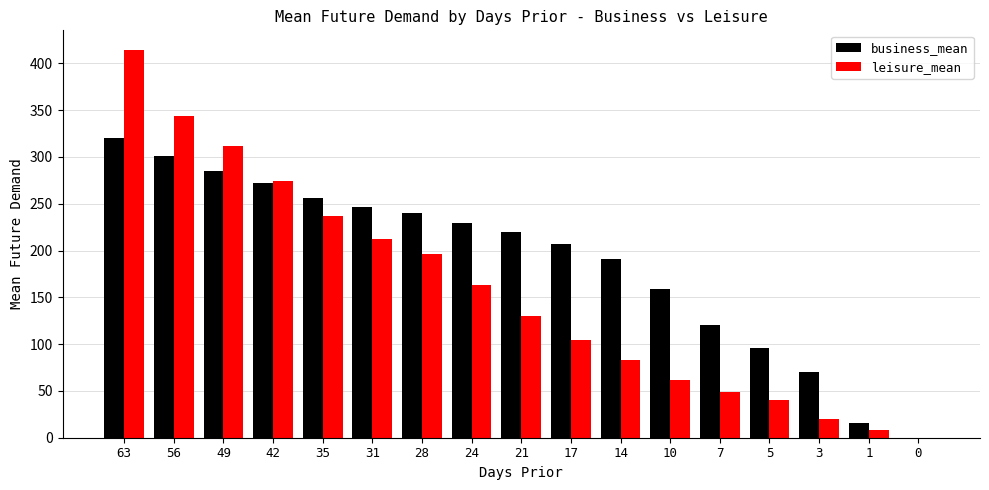

Where does the leisure_mean series first go above 129?

63